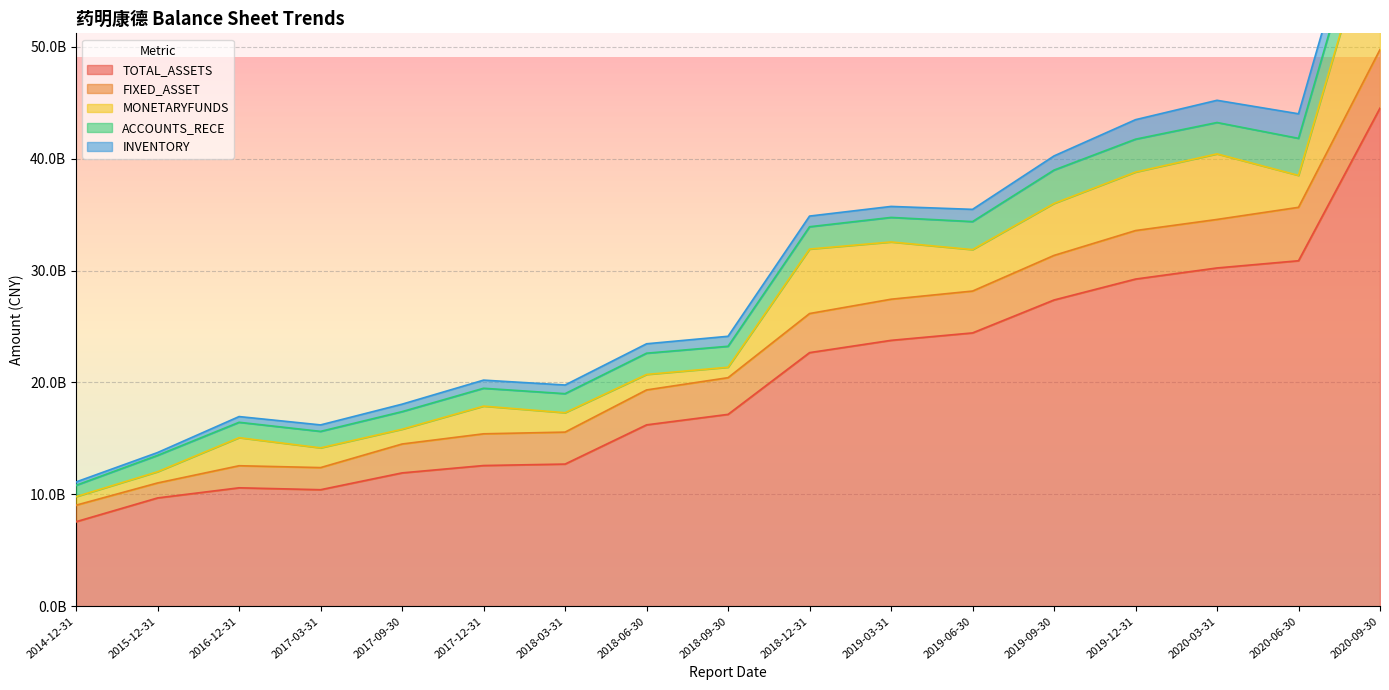

Reading right to left, transcribe all the data shown in this chart.

TOTAL_ASSETS: 44514742469.1	30875395866.2	29239134370.8	30231316974.0	22667201900.8	27370406690.3	23764446579.2	24428422653.5	17150999708.0	16213943364.1	12710628562.4	11922448936.5	10420013068.6	12580446945.2	10590682809.9	9686431293.1	7562250544.6
FIXED_ASSET: 5228171385.4	4772600137.6	4332721080.6	4333883625.2	3491176791.9	3981719718.5	3674364871.6	3737880474.8	3277490225.3	3120297095.3	2855080410.9	2580395063.6	1976306027.4	2833558488.7	1971041103.0	1337801437.4	1475487918.4
MONETARYFUNDS: 13475354163.8	2851964170.2	5227242858.6	5857577234.4	5760604147.1	4642612561.4	5114243534.1	3704165625.1	933948063.2	1382827776.9	1732463831.1	1318667516.8	1762158359.5	2472390524.2	2507848785.9	1002251727.7	762165612.0
ACCOUNTS_RECE: 3609498992.6	3310789237.4	2936543068.6	2803336145.2	1994688445.4	2982196902.0	2192497773.1	2503271390.3	1872520291.8	1899166050.4	1703009841.9	1574227904.6	1473635965.3	1596832558.6	1374167672.3	1462638752.0	1014384477.2
INVENTORY: 2362079955.6	2193803204.5	1742485452.8	1983223549.4	952473377.4	1263339748.6	982589390.0	1092358688.7	892223710.5	840707120.6	771707847.8	665991396.7	577568111.9	726937726.5	511271094.1	252147810.5	298917699.2